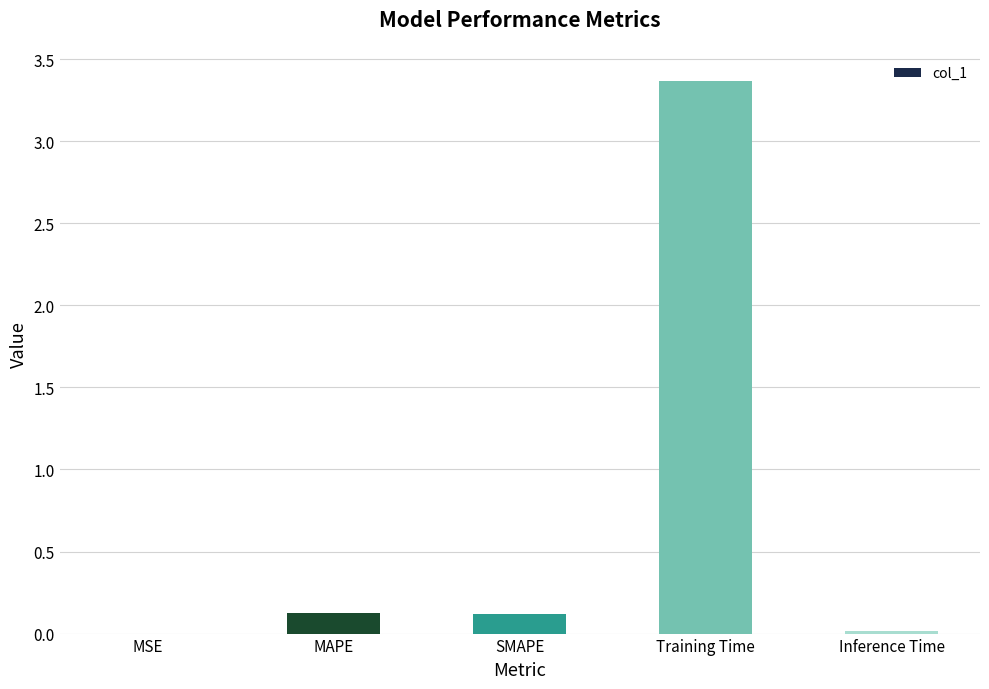

Which has a higher value, Training Time or MSE?

Training Time